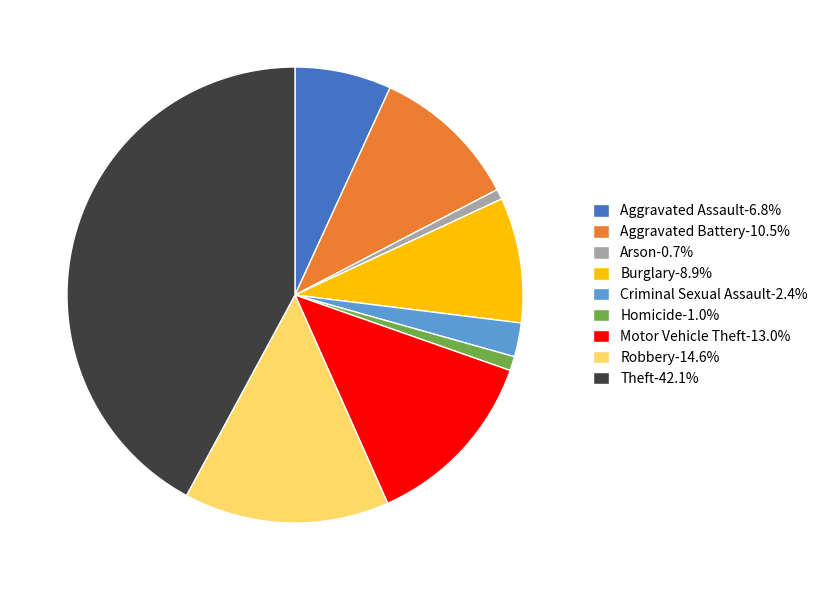

Which slice is the largest?

Theft